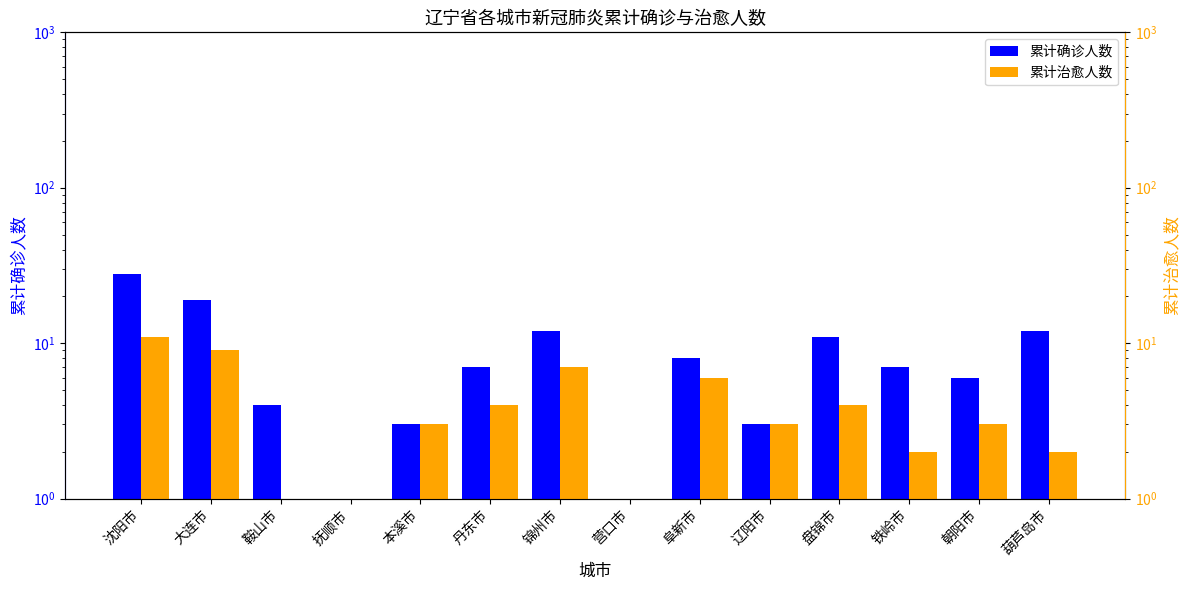

Which category has the lowest value in the 累计确诊人数 series?

抚顺市